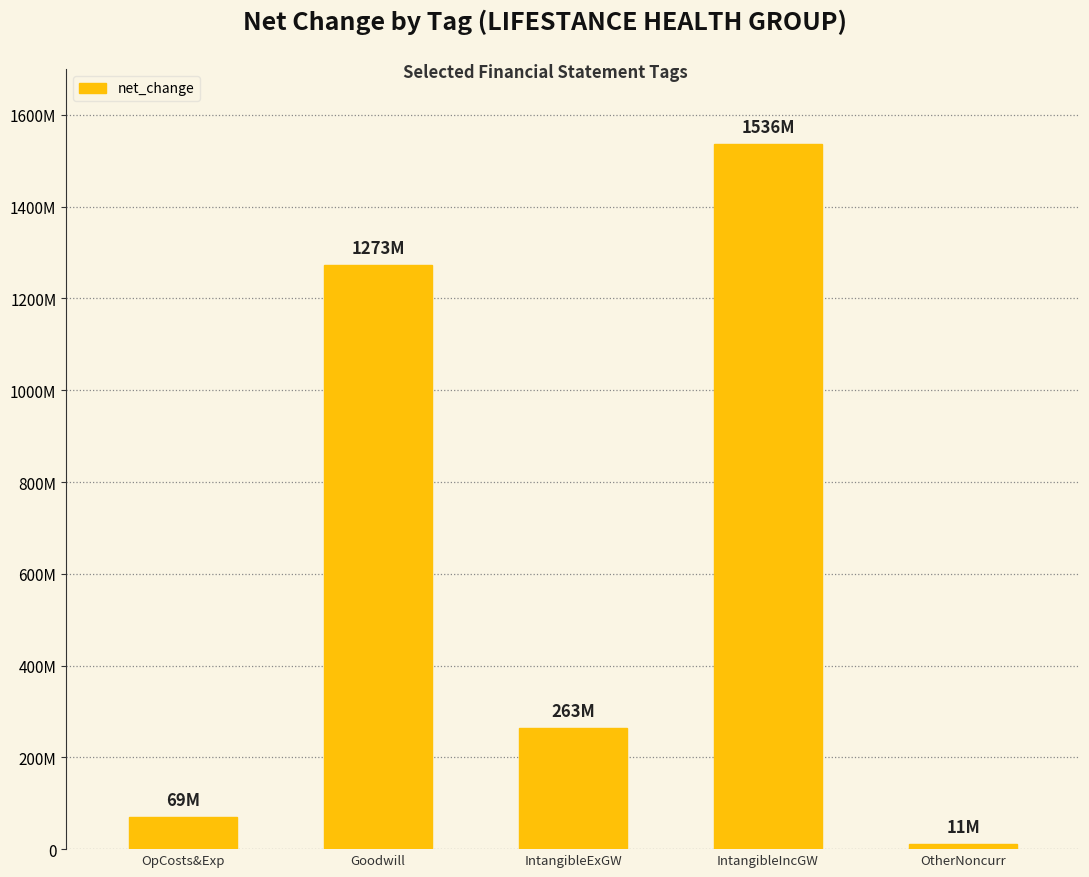

What is the difference between the second highest and second lowest values?

1203741000